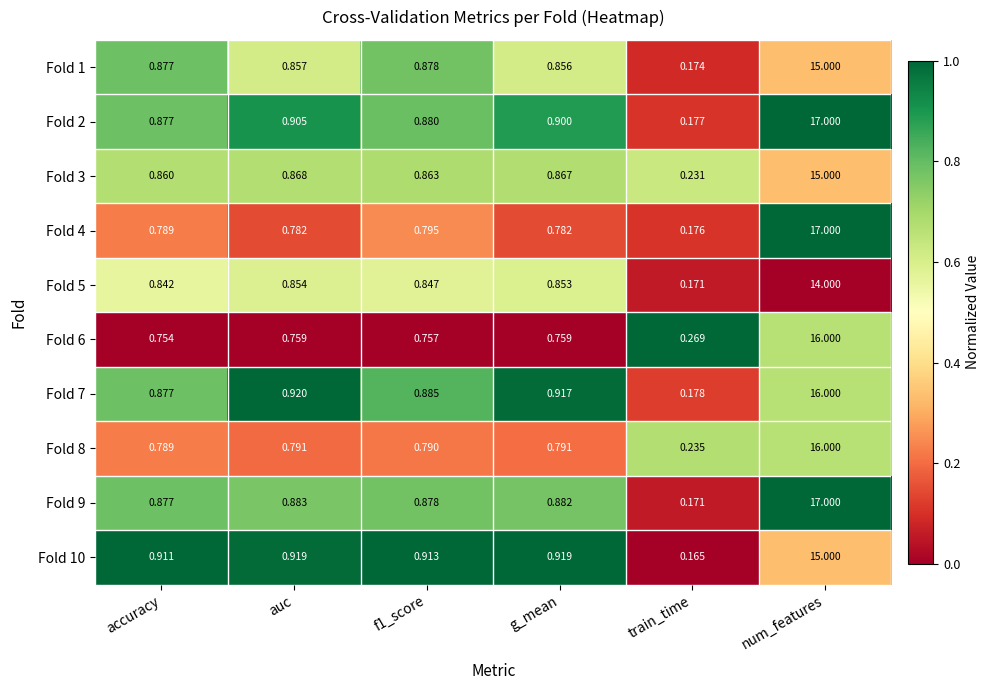

At which label is Fold 5 closest to 7?

auc